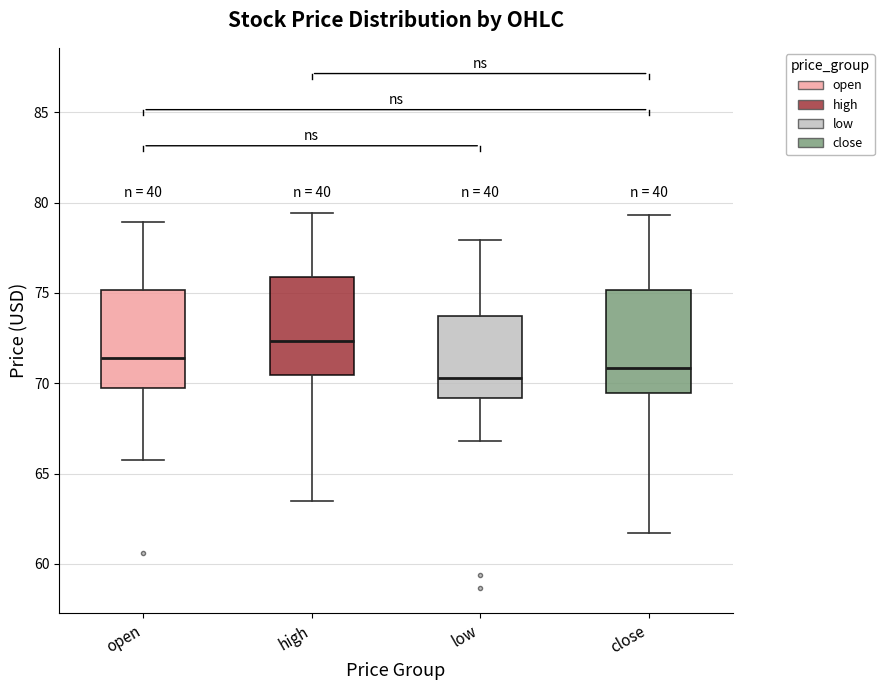

Reading left to right, read every box against the y-axis: the position of its median line, the range the box covers, and the ends of its whiskers. The values are not printed on the chart, so give them approximately, as read against the axis.

open: median 71.5, box 69.5 to 75.0, whiskers 66.0 to 79.0
high: median 72.5, box 70.5 to 76.0, whiskers 63.5 to 79.5
low: median 70.5, box 69.0 to 74.0, whiskers 67.0 to 78.0
close: median 71.0, box 69.5 to 75.0, whiskers 61.5 to 79.5